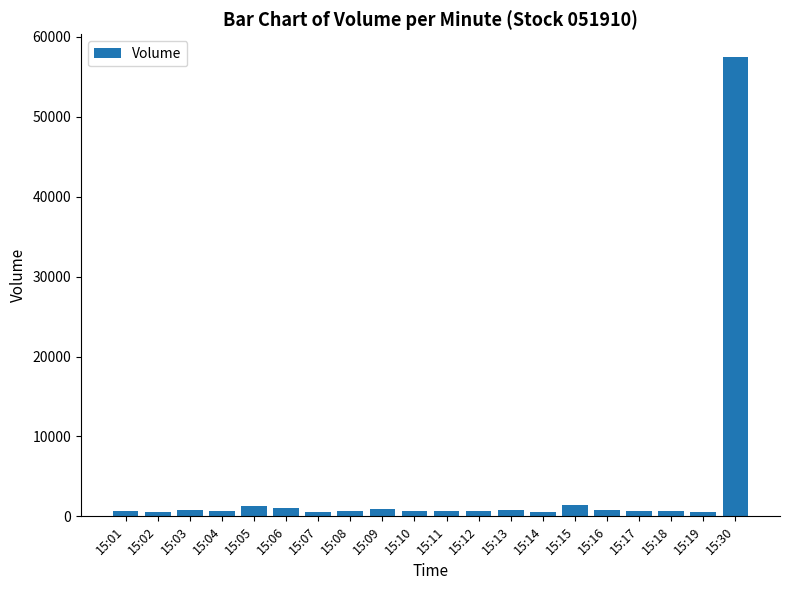

Where does the data first go above 681?

15:03